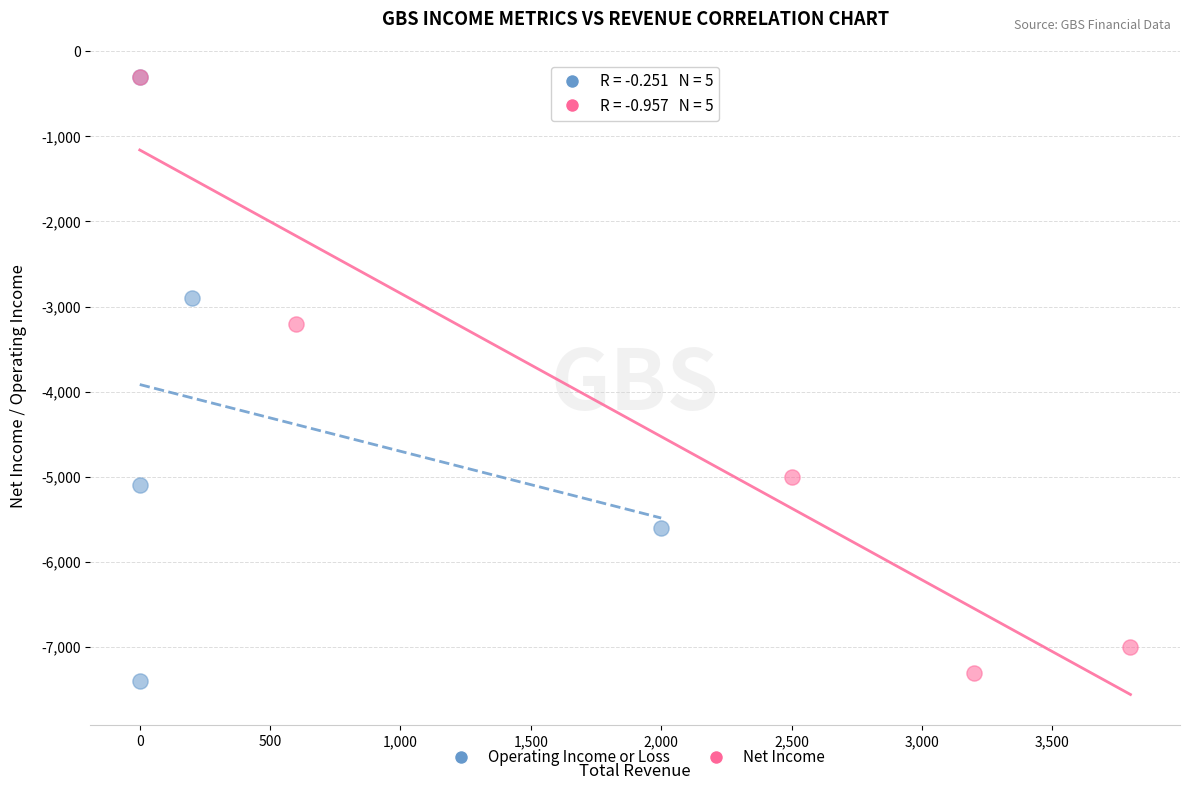

Which series has the largest Y range (max minus min)?

Operating Income or Loss